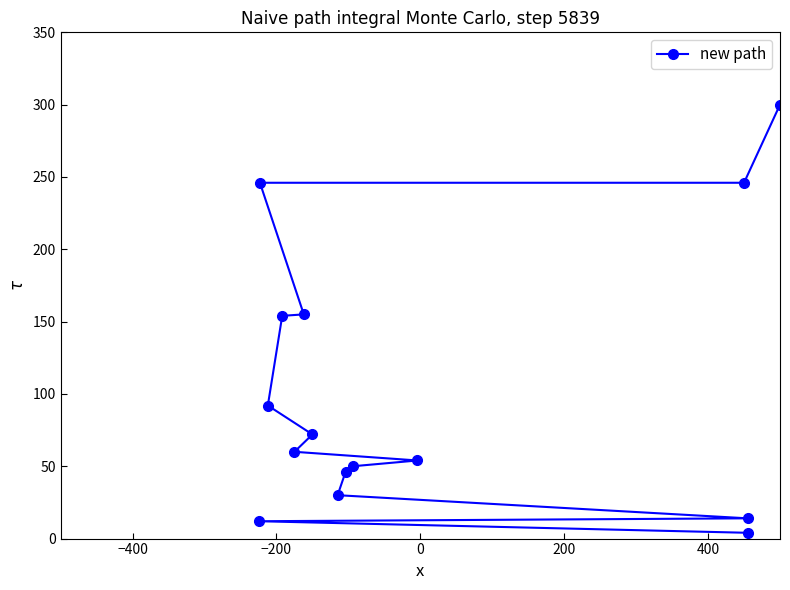

What is the greatest value displayed?

300